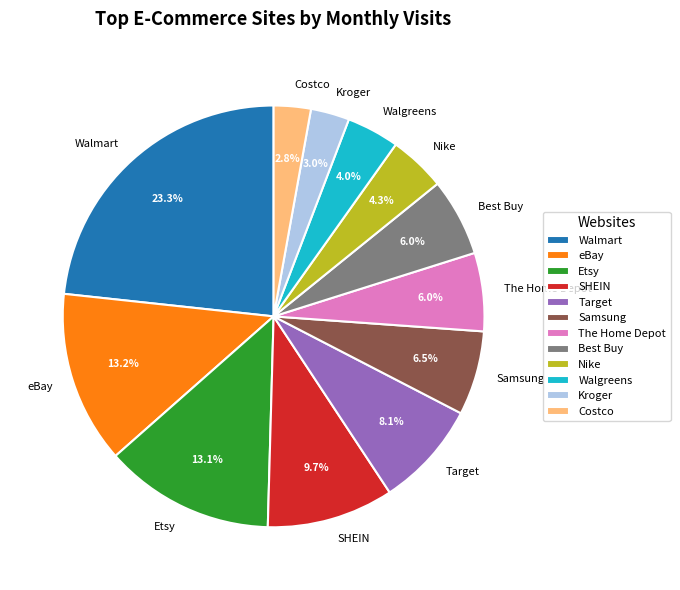

Is there a majority slice in this chart?

No